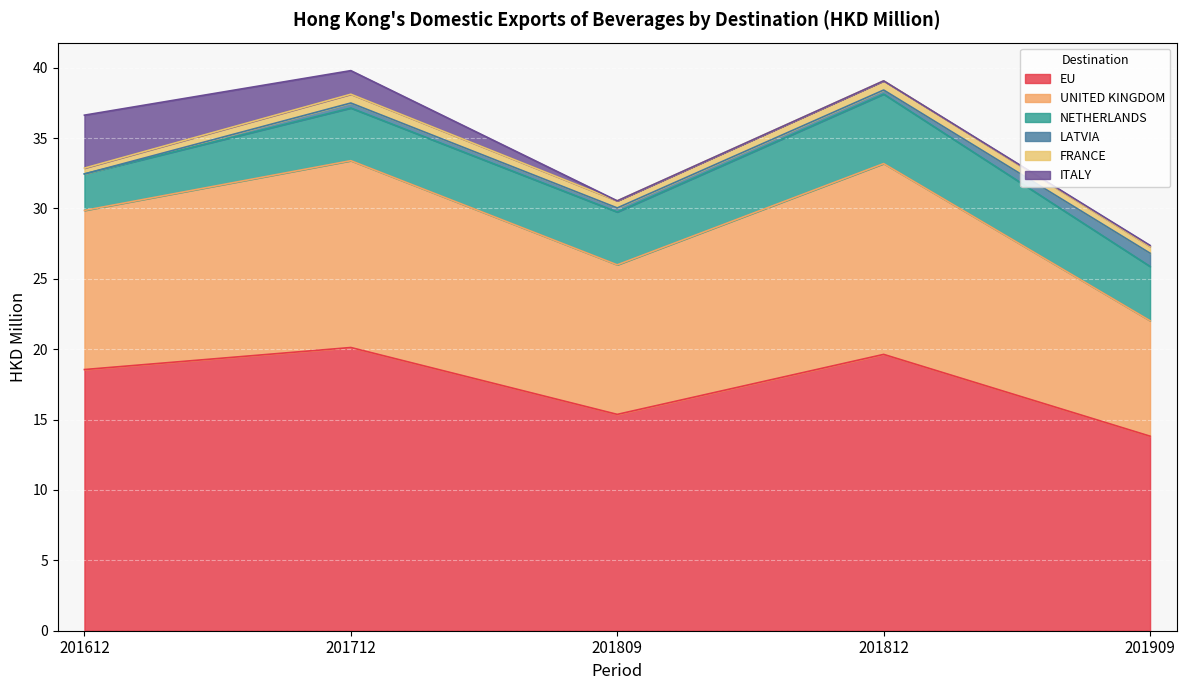

Which label corresponds to the largest value in the chart?

201712